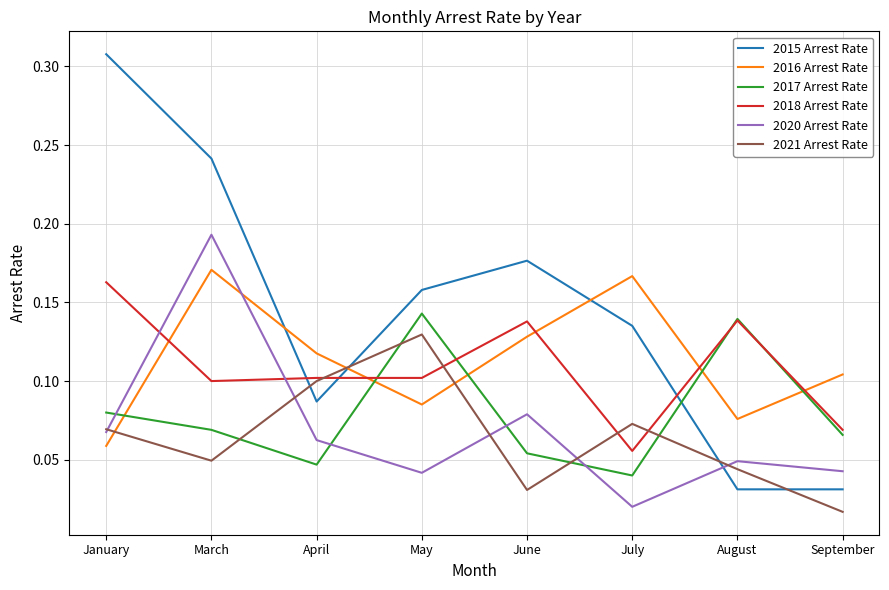

What position from the left is September?

8